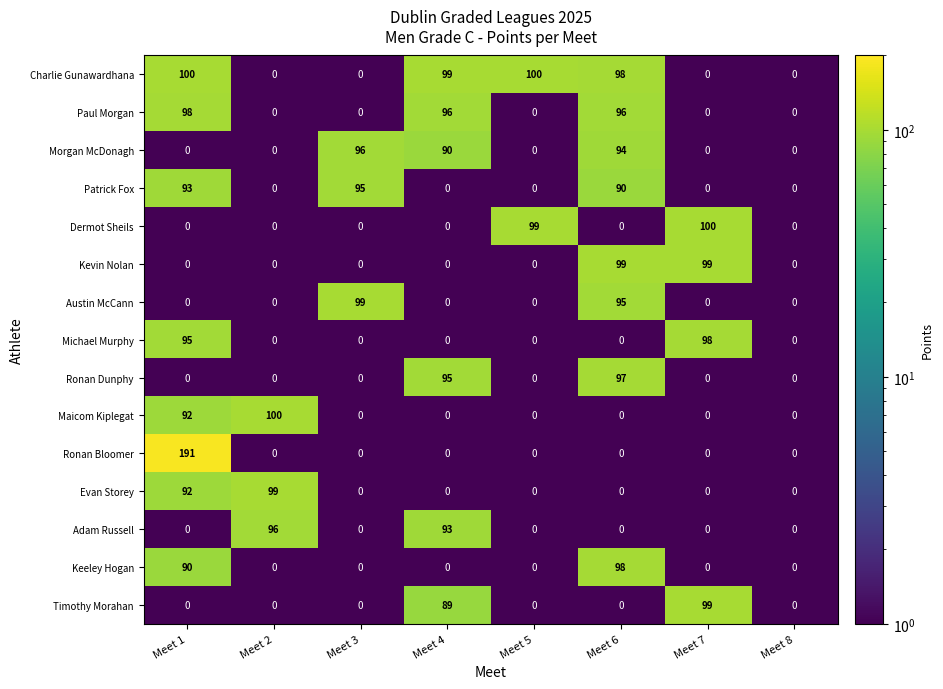

At which category is the sum across all series the highest?

Meet 1